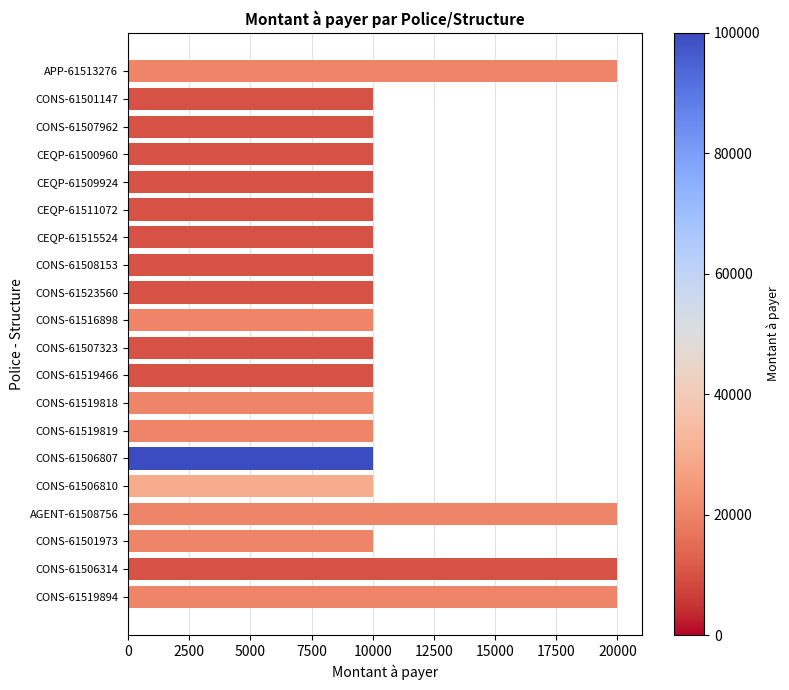

What is the change in value from CONS-61506807 to AGENT-61508756?

+10000